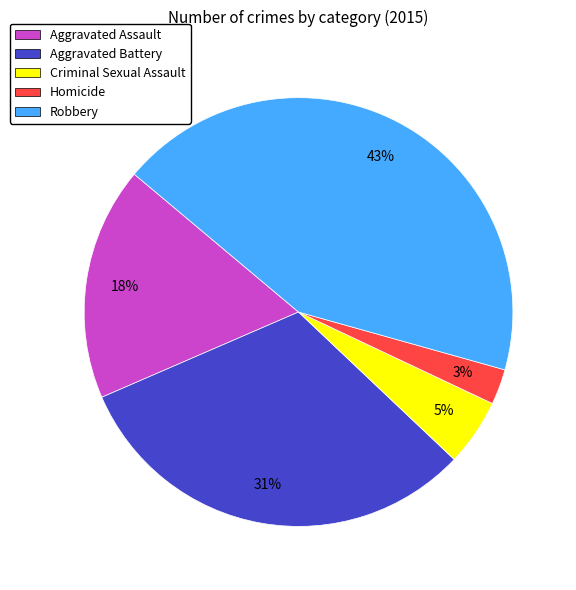

True or false: Criminal Sexual Assault accounts for 12% of the total.

False